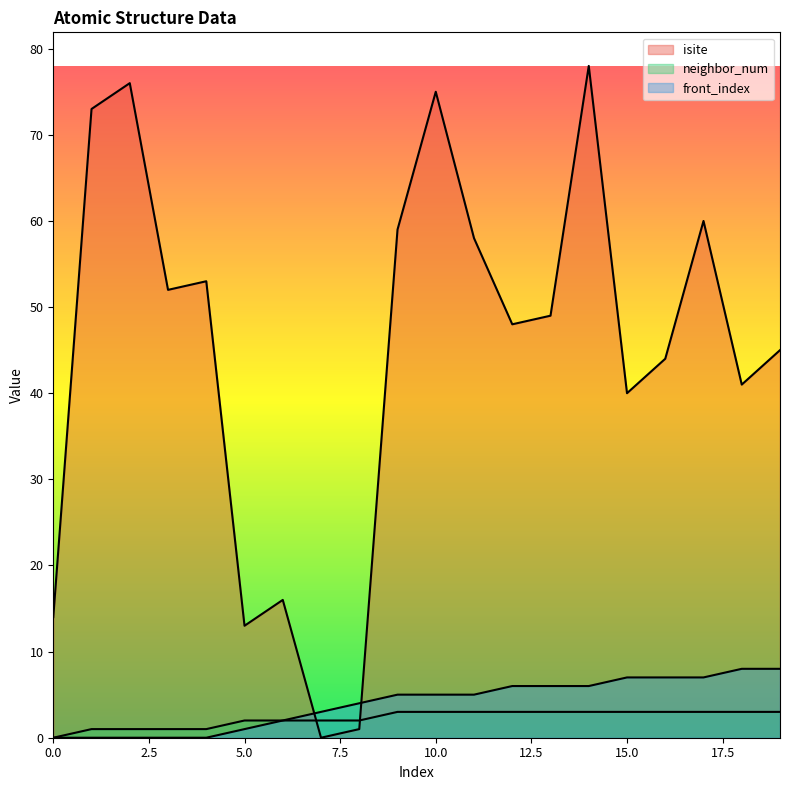

True or false: neighbor_num has a value of -2 at 0.

False